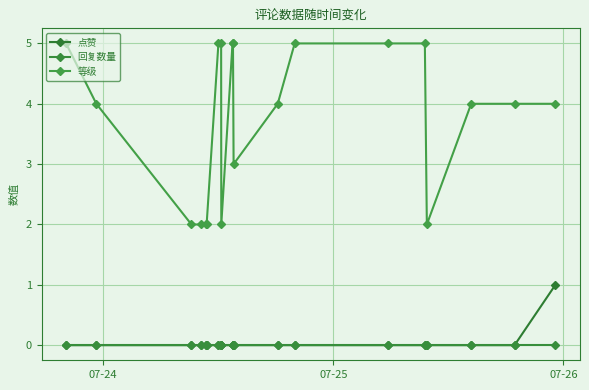

How many categories are shown in the chart?

20